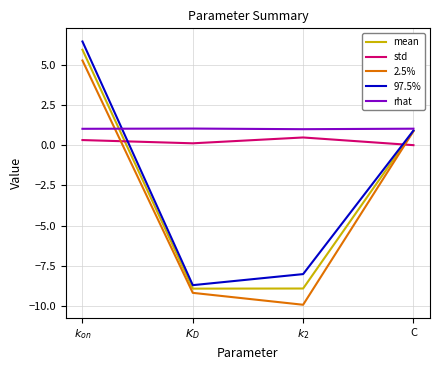

What value does the 2.5% series have at C?

0.9